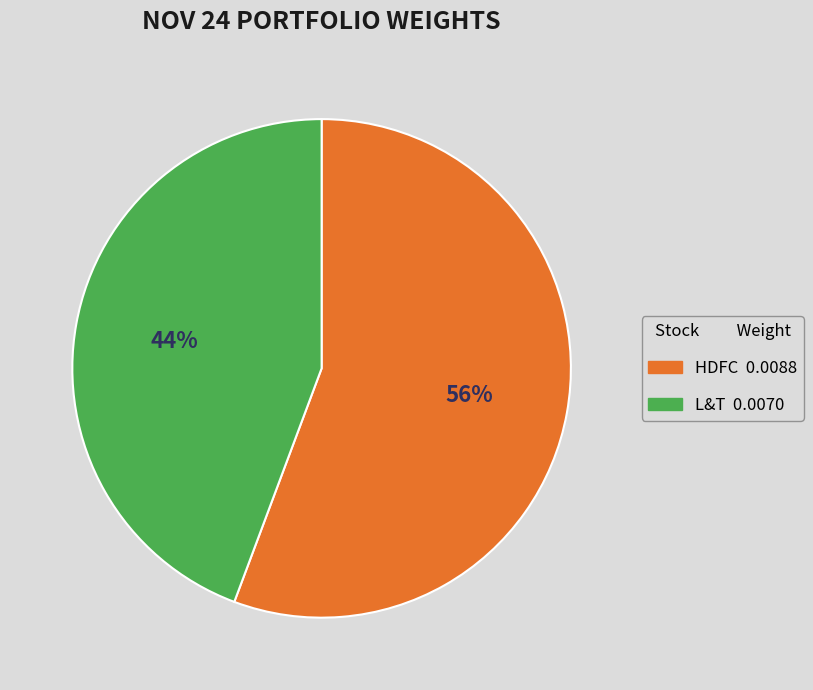

Is it true that HDFC is 56% of the pie?

True